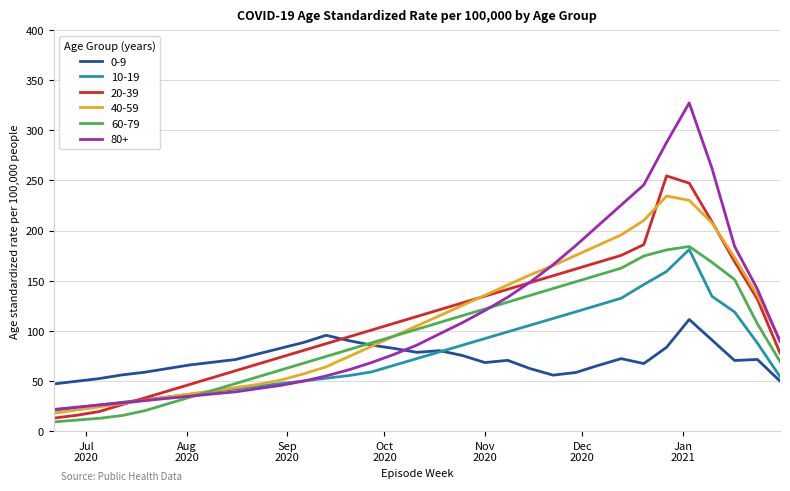

What is the difference between the second highest and second lowest values in the 60-79 series?

169.9